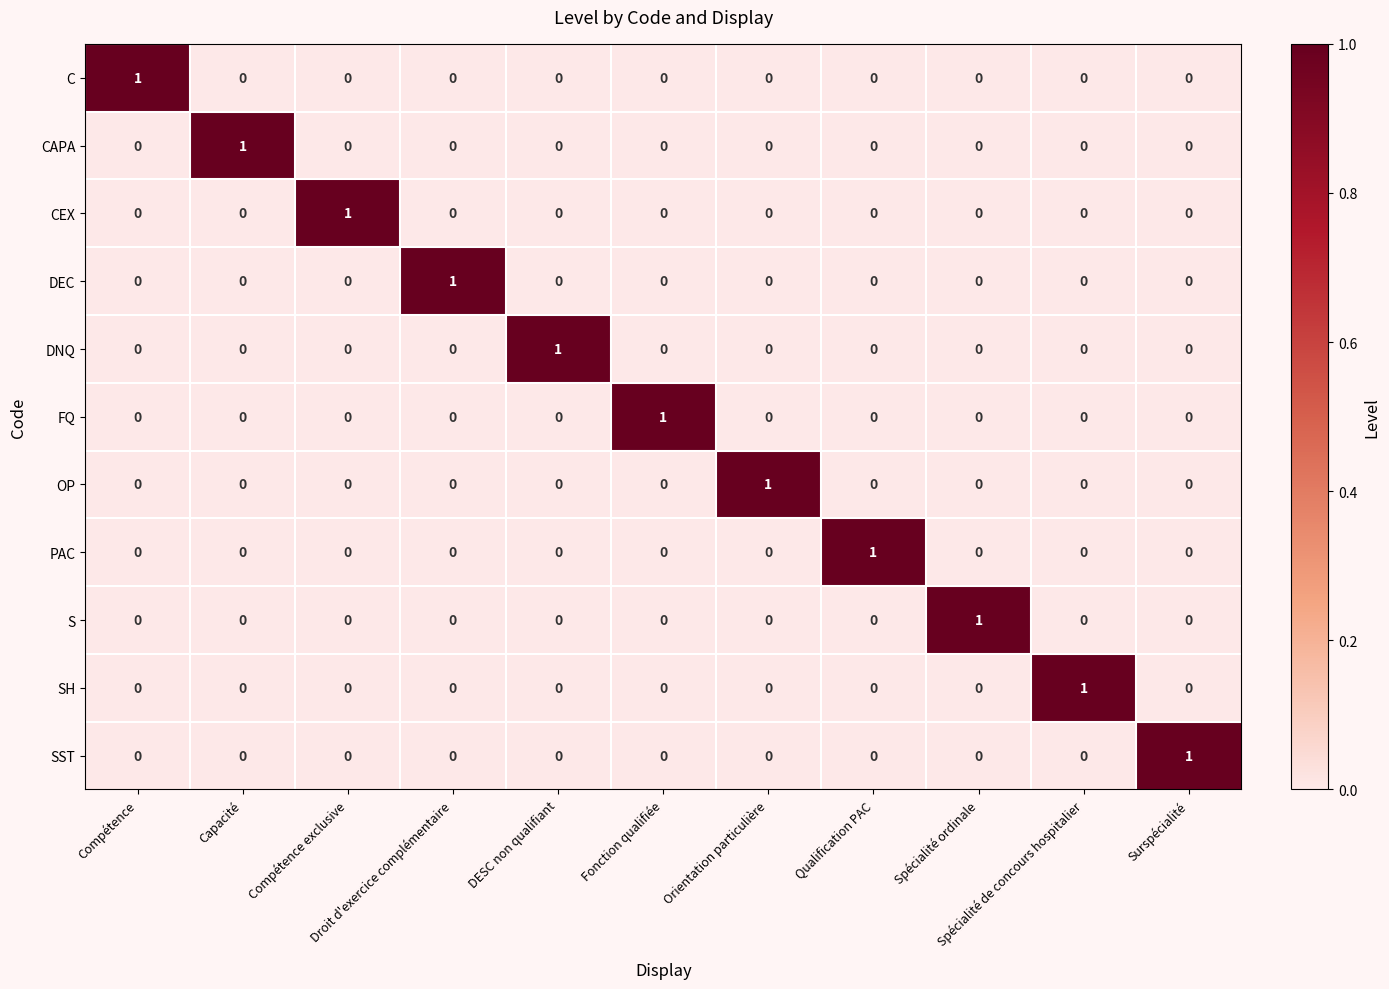

Count the C values in the range 0 to 1.

11